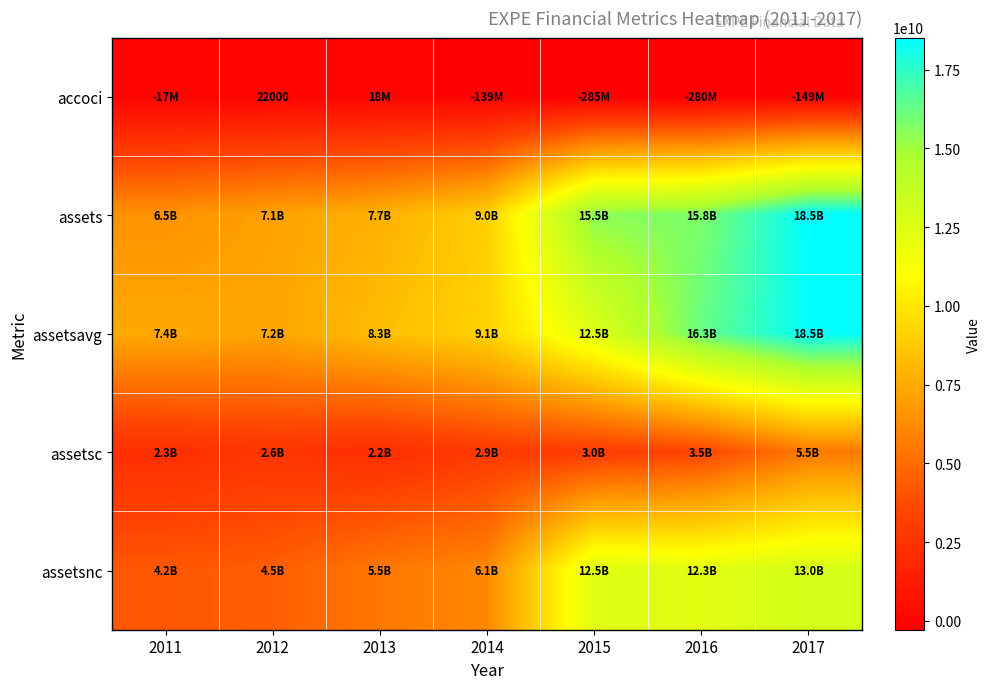

How many values in the assets series are below 9020538000?

3